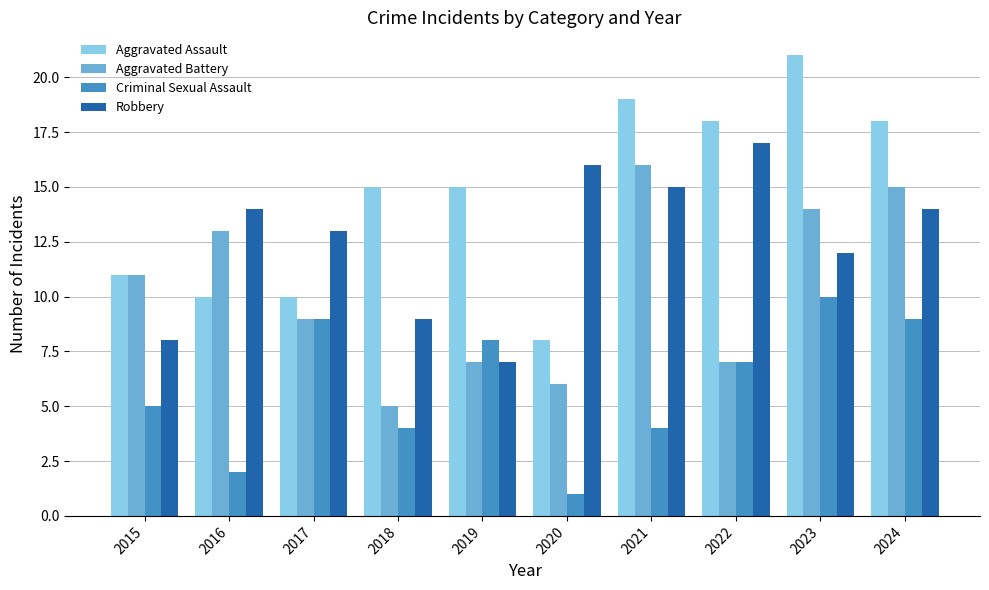

Is it true that Aggravated Assault equals 11 at 2021?

False